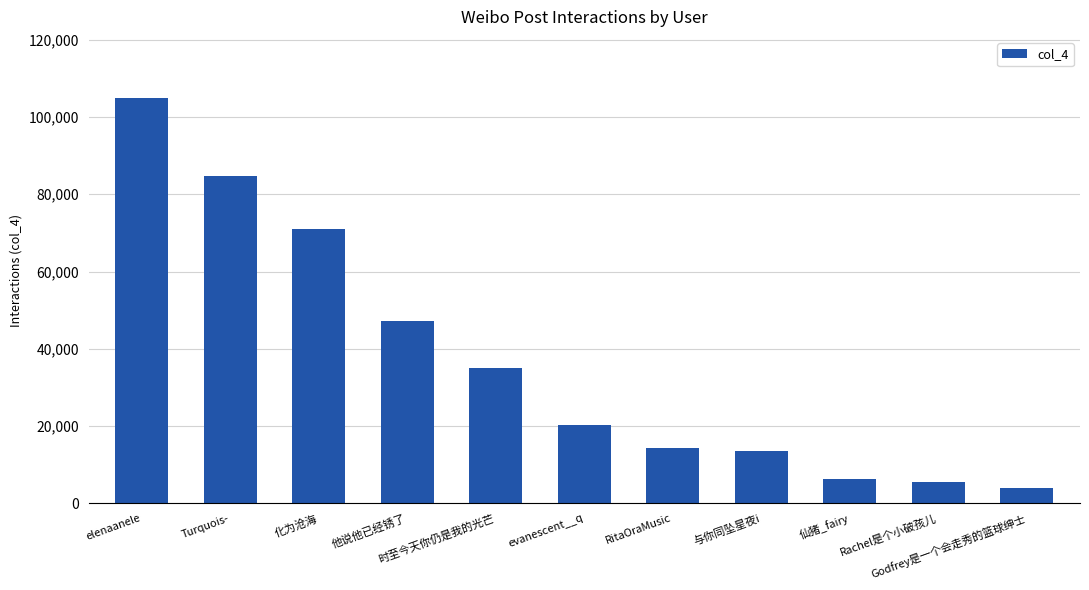

What is the average value?

37041